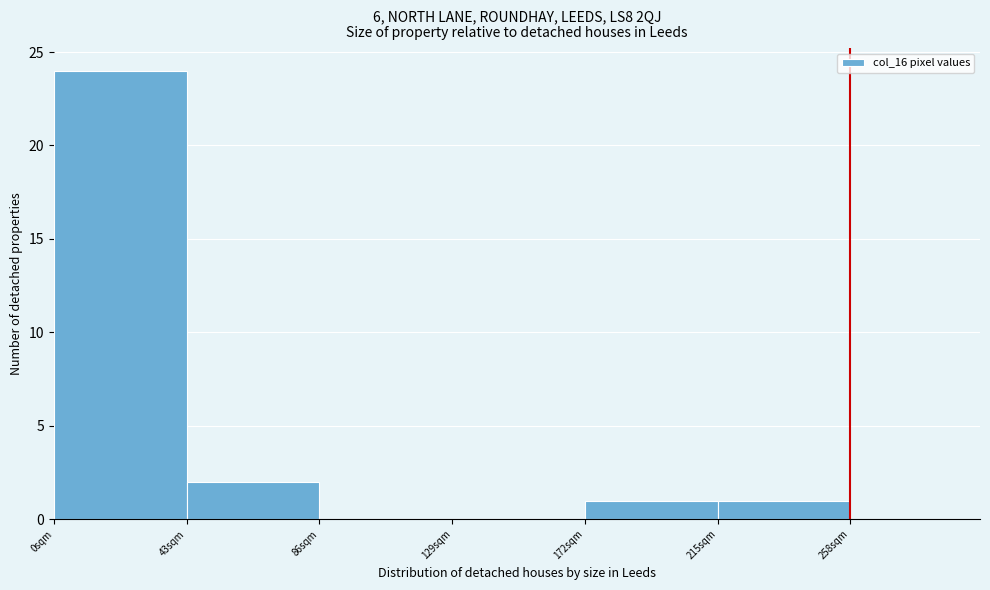

Reading left to right, transcribe this chart: for each bar, give the range it covers on the x-axis and its height. Neither the bar edges nor the heights are printed on the chart, so give them approximately, as read against the axes.

0 to 43: 24
43 to 86: 2
86 to 129: 0
129 to 172: 0
172 to 215: 1
215 to 258: 1